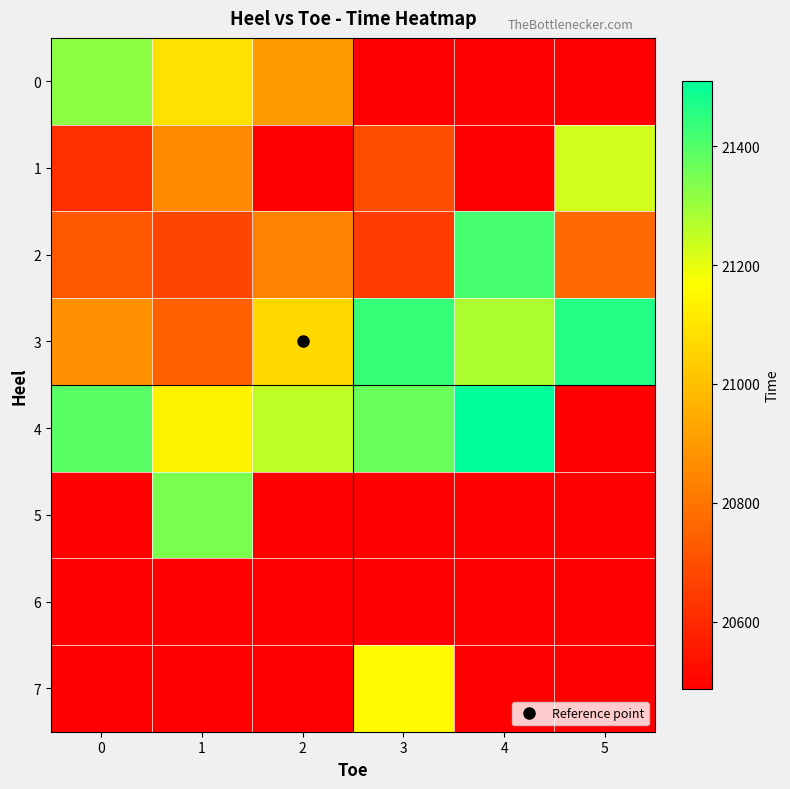

How many series are shown in this chart?

8